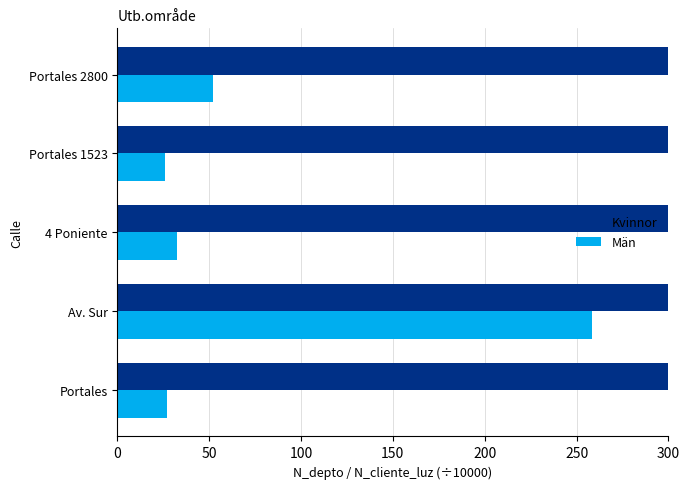

Rank the series by their average value, from highest to lowest.

Kvinnor, Män